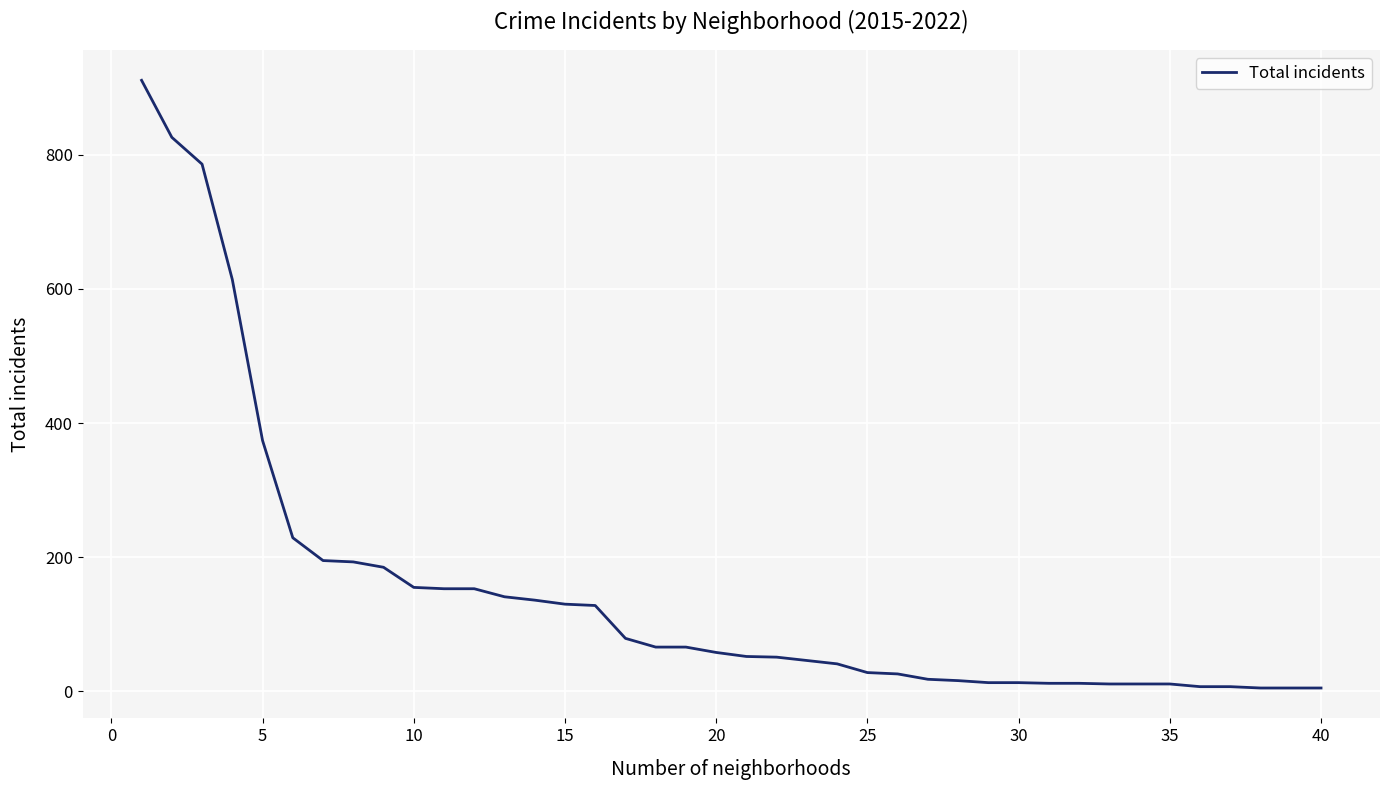

What is the difference between the second highest and minimum values?

821